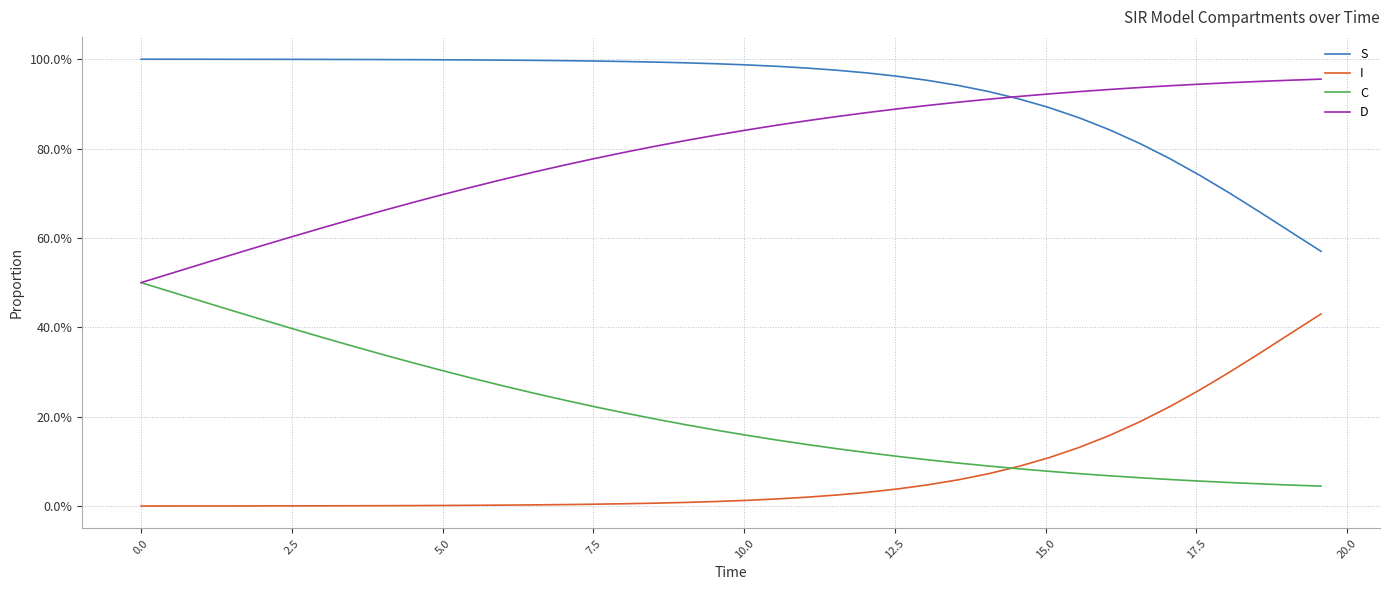

List the series in order of their peak value, lowest first.

I, C, D, S